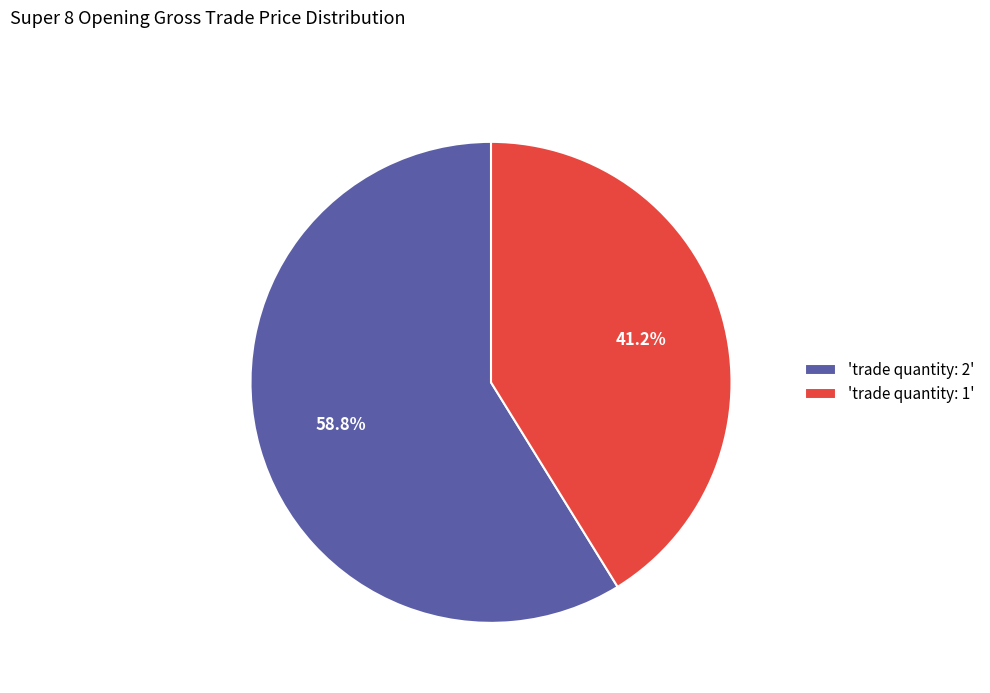

Is there any slice that represents more than half of the pie?

Yes